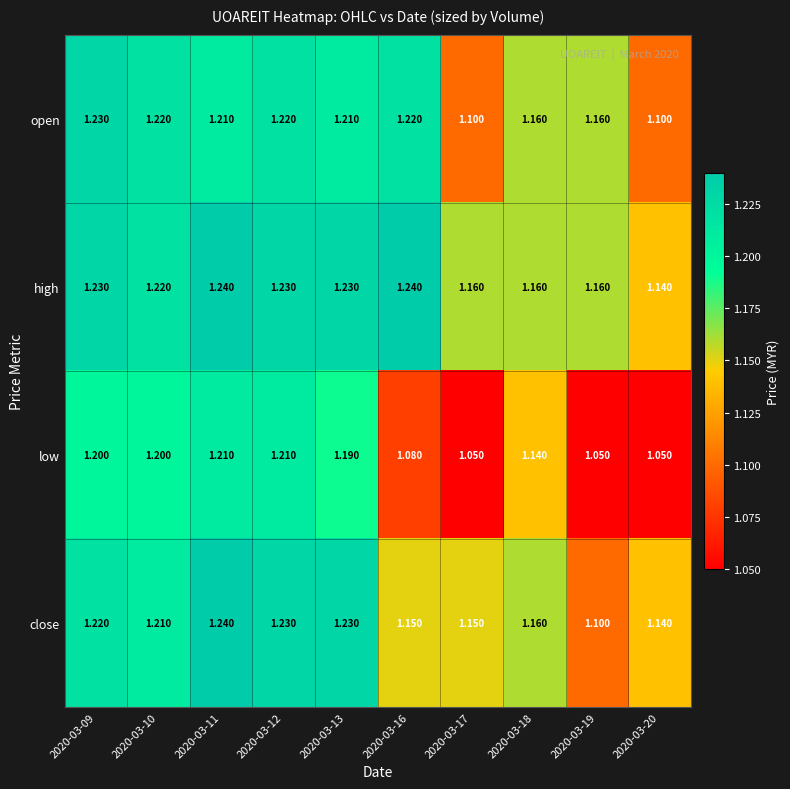

Which series has the largest total across all categories?

high